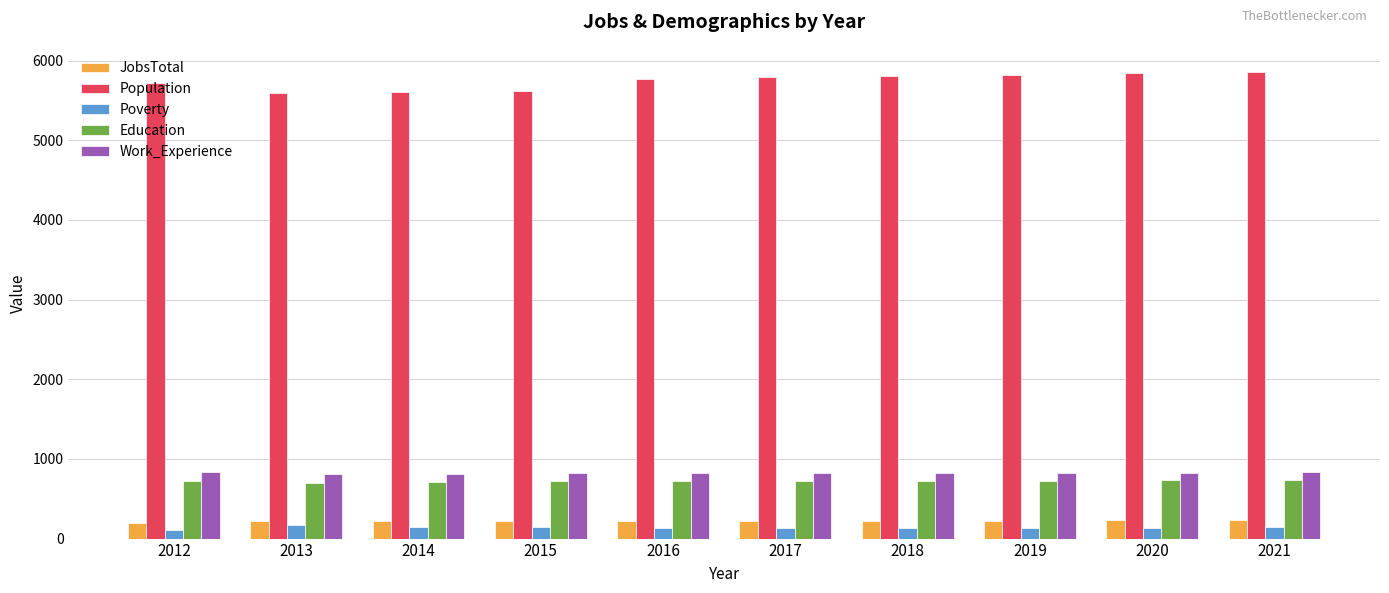

Are the bars grouped side by side (vs. stacked)?

Yes